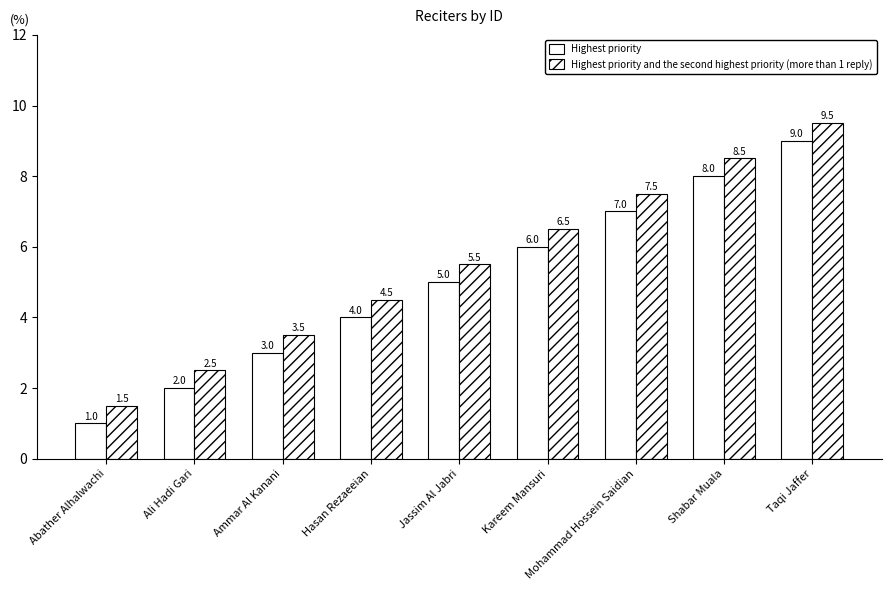

What is the label of the 6th bar from the right?

Hasan Rezaeeian